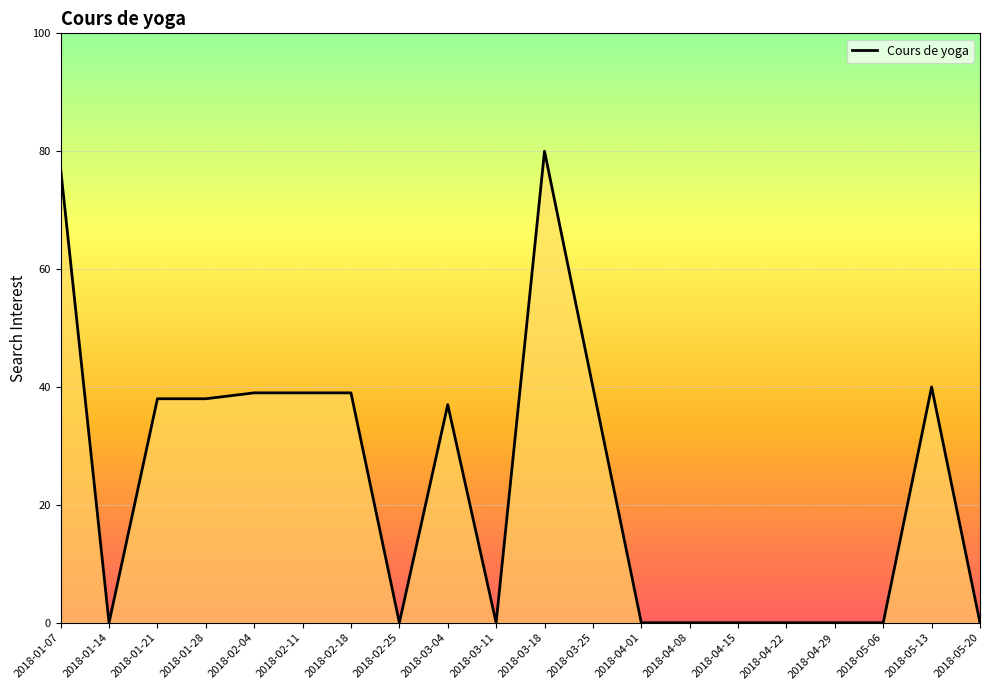

True or false: the data has more than 2 interior local peaks.

True